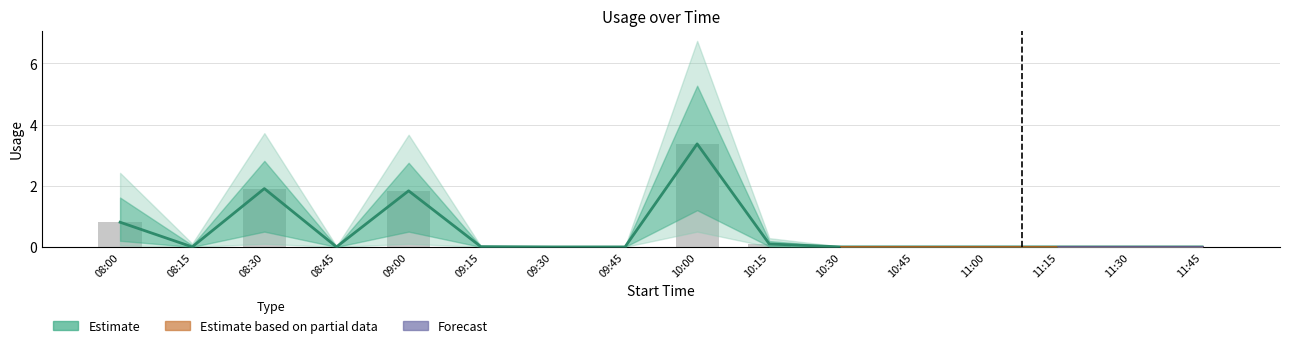

Reading left to right, what are all the values shown in this chart?

Usage: 08:00=0.8	08:15=0.0	08:30=1.9	08:45=0.0	09:00=1.8	09:15=0.0	09:30=0.0	09:45=0.0	10:00=3.4	10:15=0.1	10:30=0.0	10:45=0.0	11:00=0.0	11:15=0.0	11:30=0.0	11:45=0.0
Usage_upper: 08:00=1.6	08:15=0.1	08:30=2.8	08:45=0.0	09:00=2.8	09:15=0.0	09:30=0.0	09:45=0.0	10:00=5.3	10:15=0.2	10:30=0.0	10:45=0.0	11:00=0.0	11:15=0.0	11:30=0.0	11:45=0.0
Usage_lower: 08:00=0.2	08:15=0.0	08:30=0.5	08:45=0.0	09:00=0.5	09:15=0.0	09:30=0.0	09:45=0.0	10:00=1.2	10:15=0.0	10:30=0.0	10:45=0.0	11:00=0.0	11:15=0.0	11:30=0.0	11:45=0.0
Usage_upper2: 08:00=2.4	08:15=0.1	08:30=3.7	08:45=0.0	09:00=3.7	09:15=0.0	09:30=0.0	09:45=0.0	10:00=6.7	10:15=0.3	10:30=0.0	10:45=0.0	11:00=0.0	11:15=0.0	11:30=0.0	11:45=0.0
Usage_lower2: 08:00=0.1	08:15=0.0	08:30=0.1	08:45=0.0	09:00=0.1	09:15=0.0	09:30=0.0	09:45=0.0	10:00=0.5	10:15=0.0	10:30=0.0	10:45=0.0	11:00=0.0	11:15=0.0	11:30=0.0	11:45=0.0